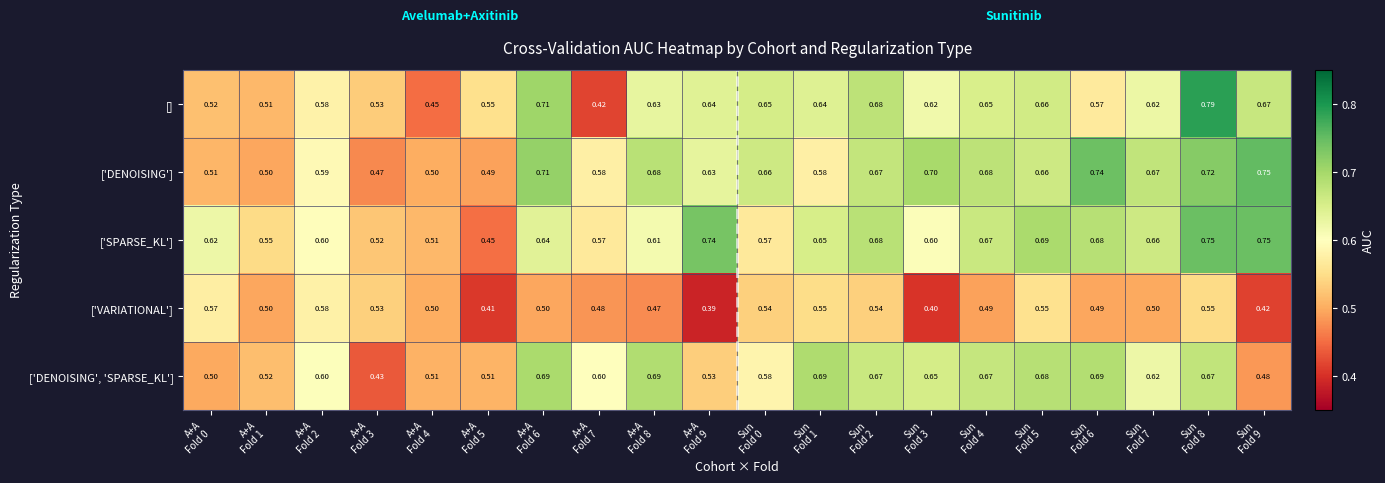

Which series has the largest total across all categories?

['SPARSE_KL']